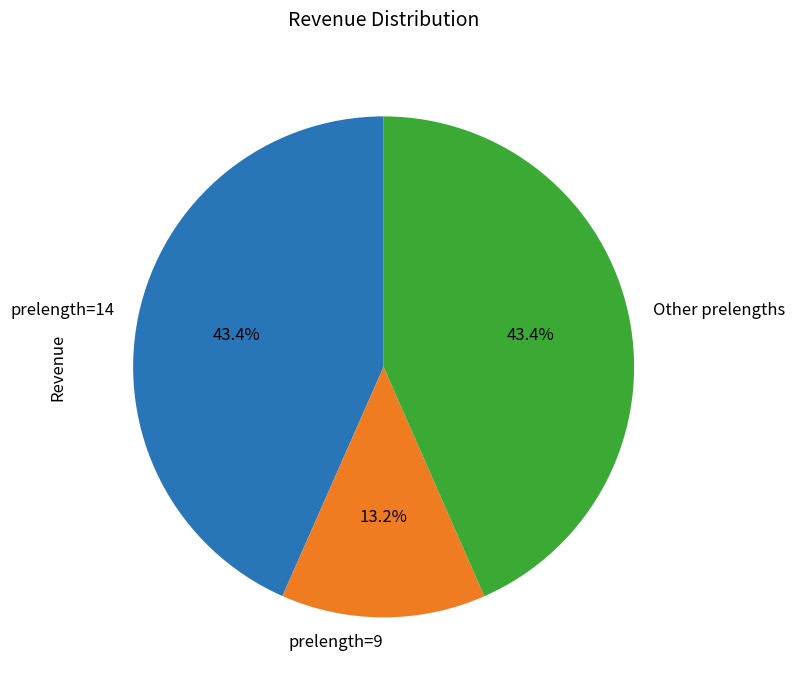

Which category has the smallest portion of the pie?

prelength=9